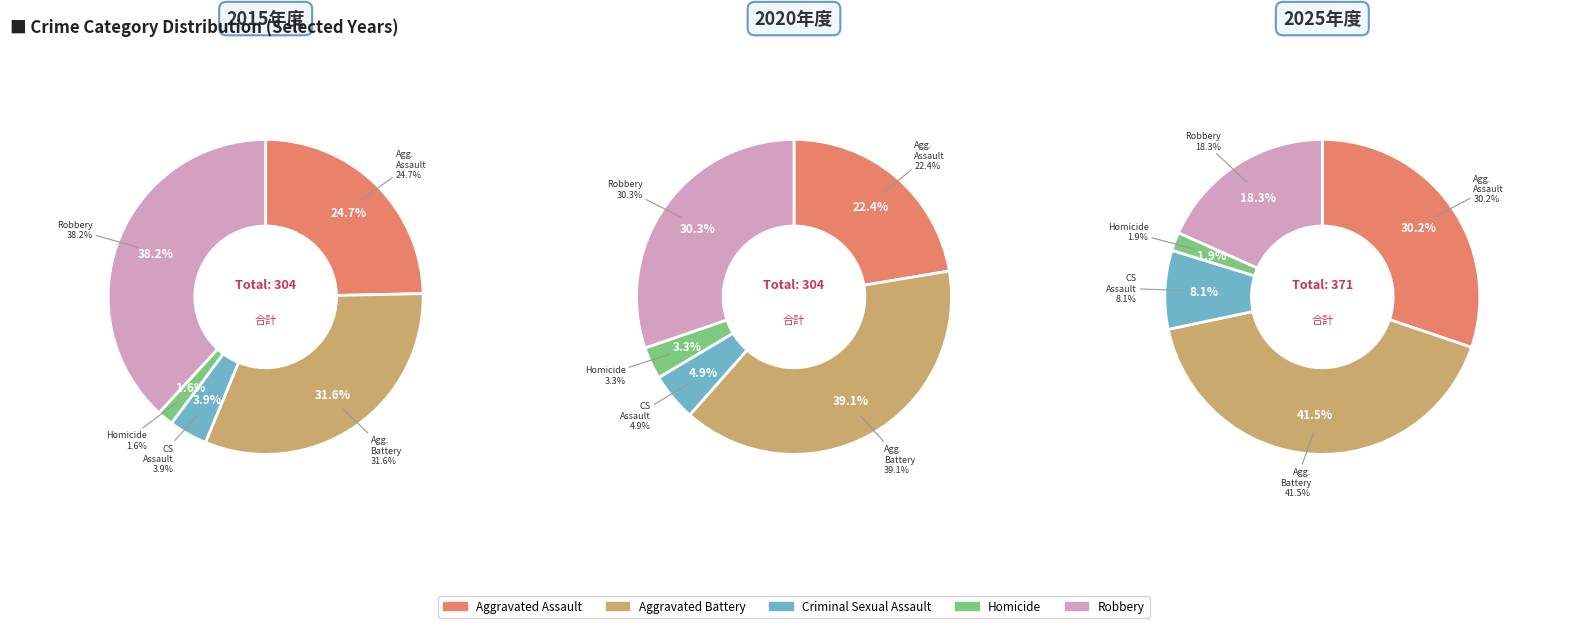

To the nearest percent, what percentage of the pie is Criminal Sexual Assault?

4%